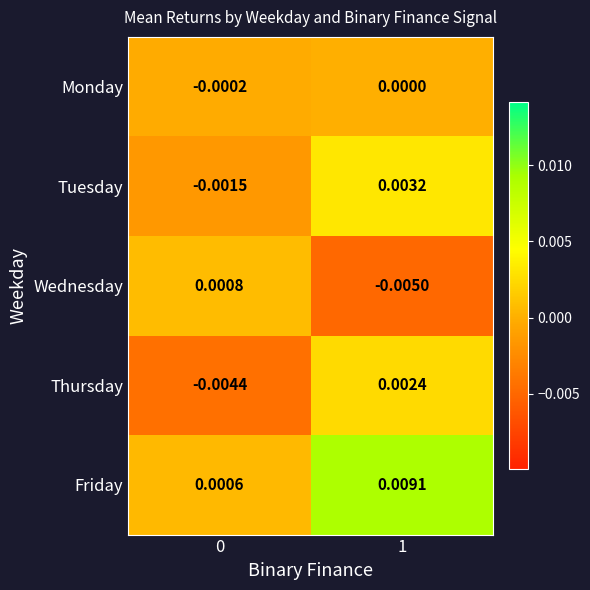

Which series changed the most between 0 and 1?

Friday